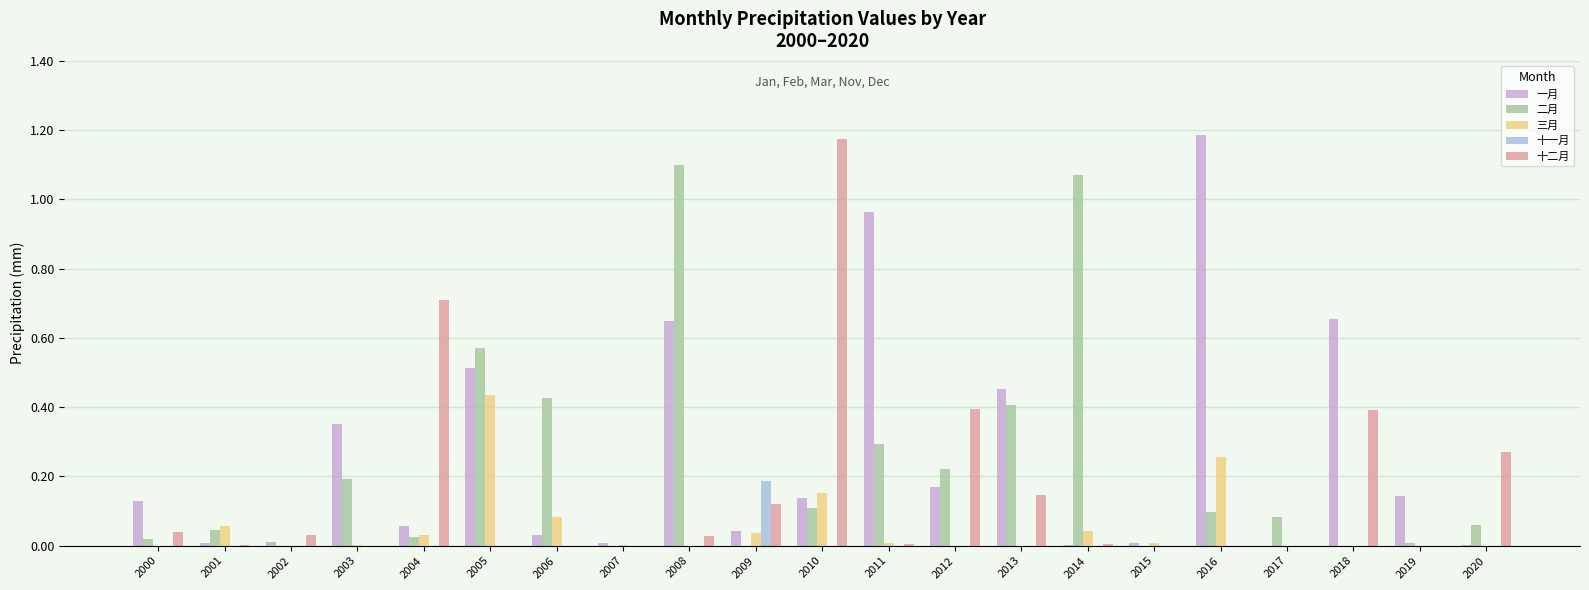

The 十二月 series shows 0.8 at 2015. True or false?

False